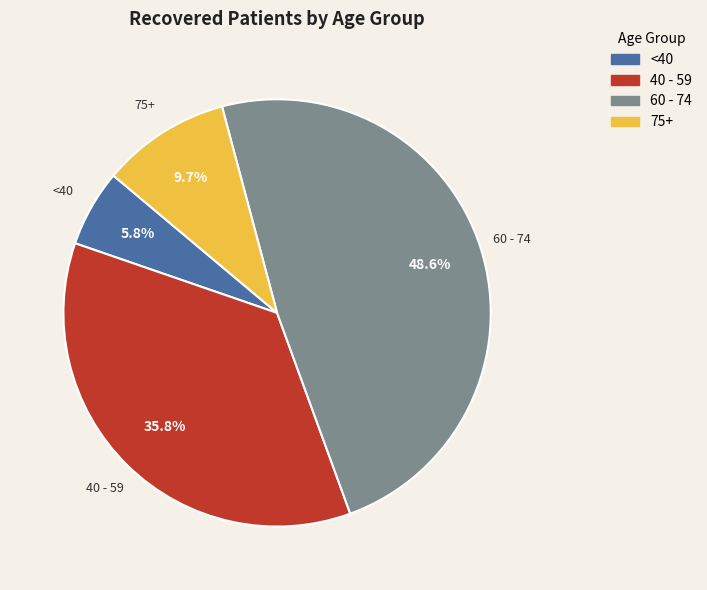

Does any single category account for the majority?

No